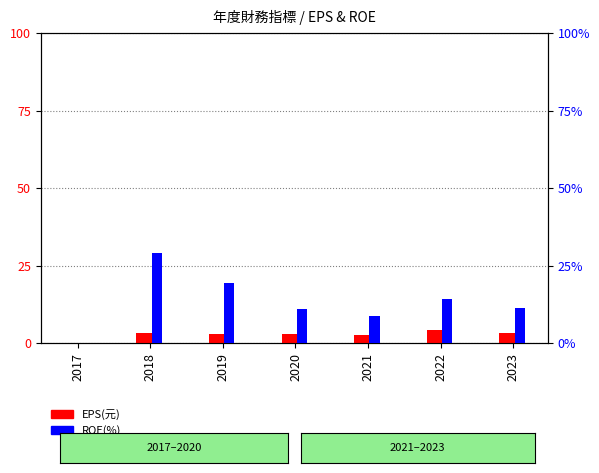

At which label does EPS(元) reach its peak?

2022